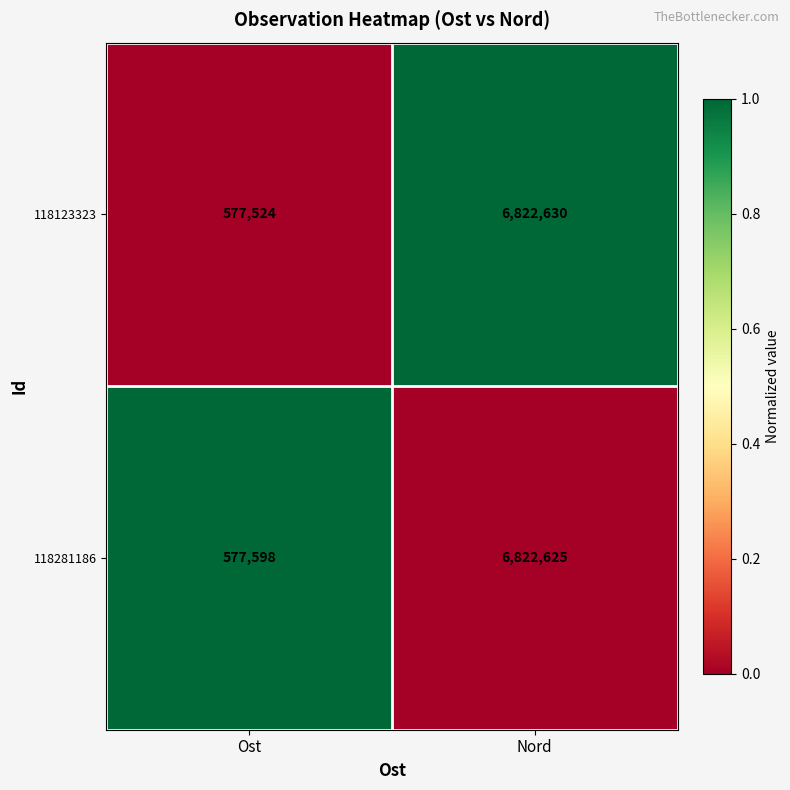

How many distinct data groups are displayed?

2